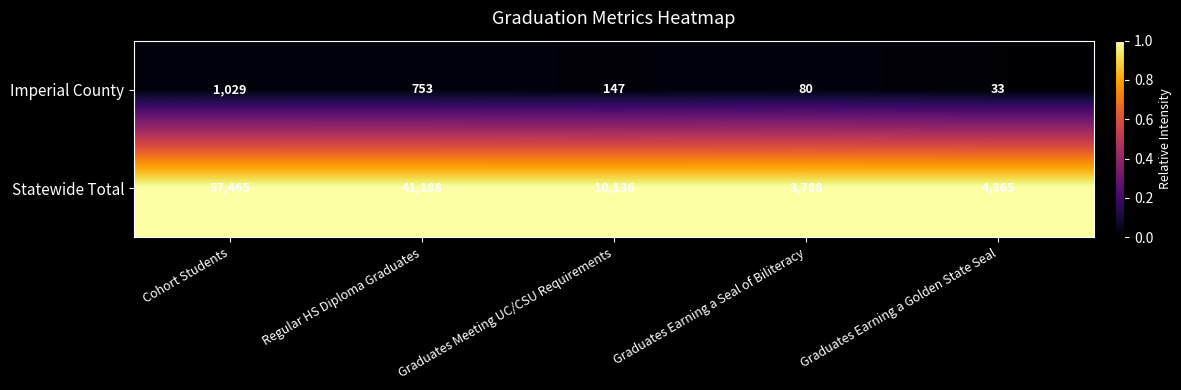

Is it true that Imperial County equals 133 at Graduates Earning a Seal of Biliteracy?

False